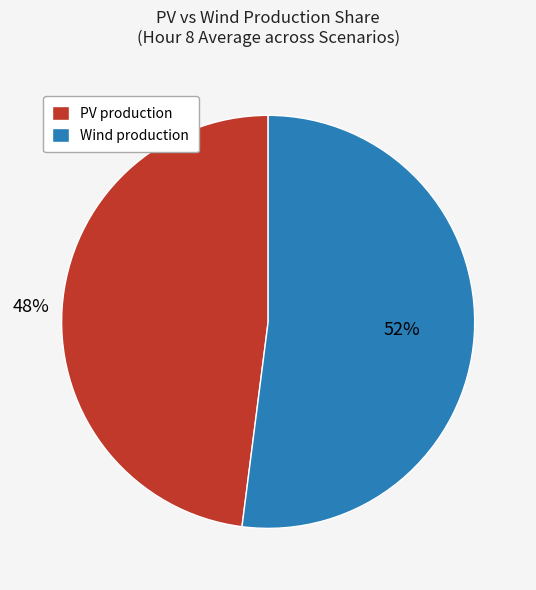

To the nearest percent, what is the difference between the largest and smallest slice percentages?

4%